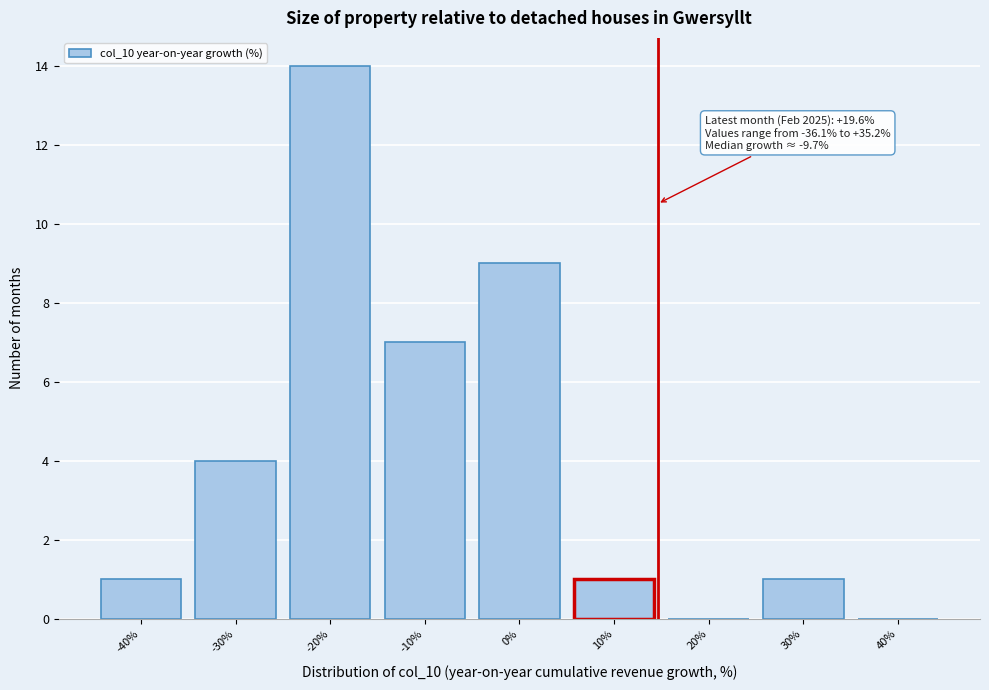

Reading left to right, transcribe all the data shown in this chart.

-40%=1	-30%=4	-20%=14	-10%=7	0%=9	10%=1	20%=0	30%=1	40%=0